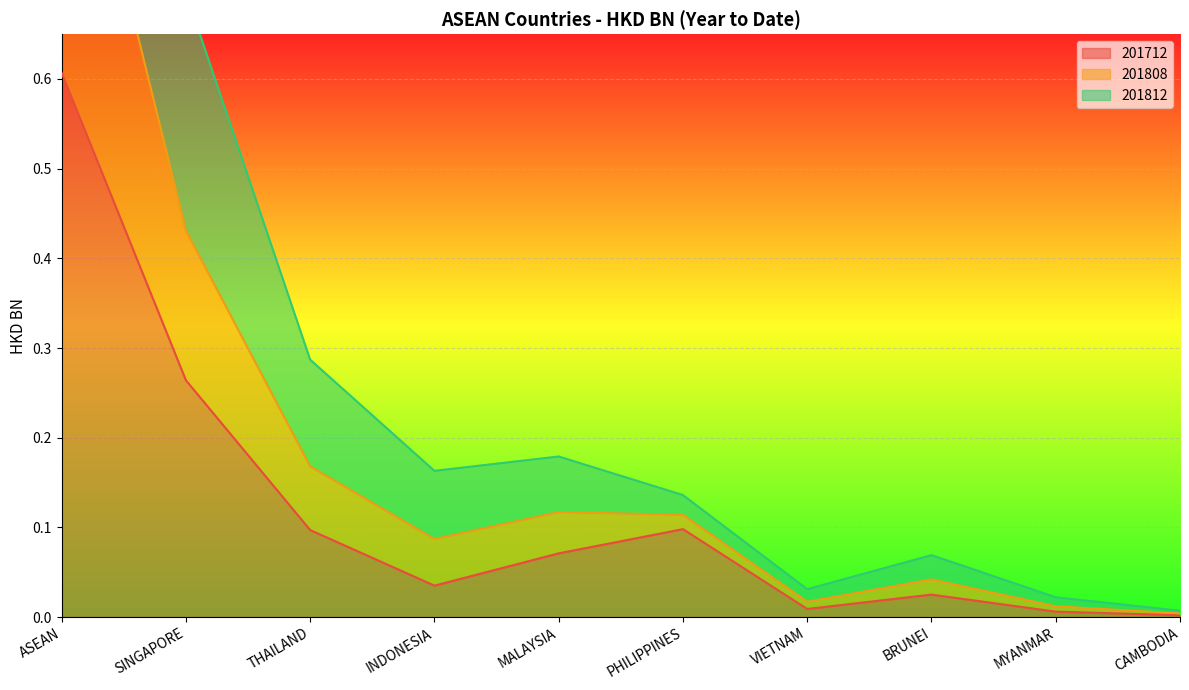

The value of 201712 at THAILAND is 0.0. True or false?

False